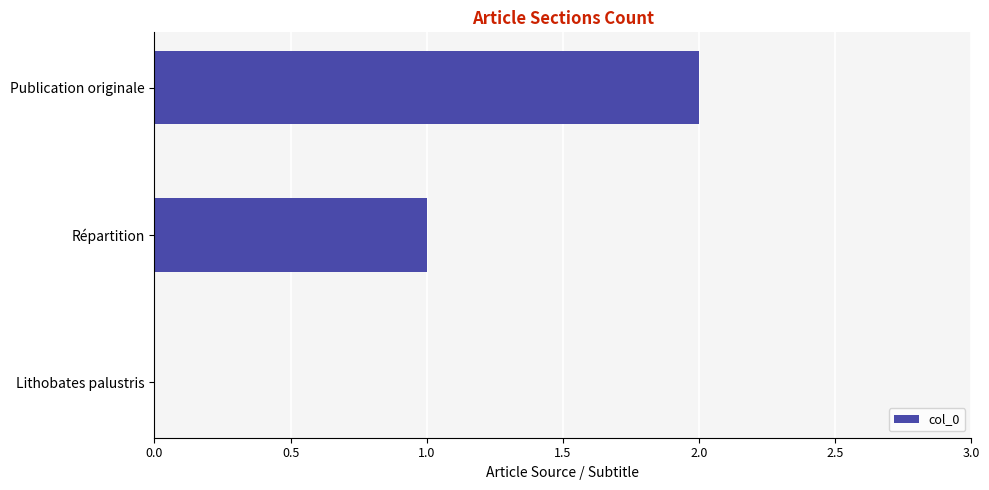

The value at Répartition is 1. True or false?

True